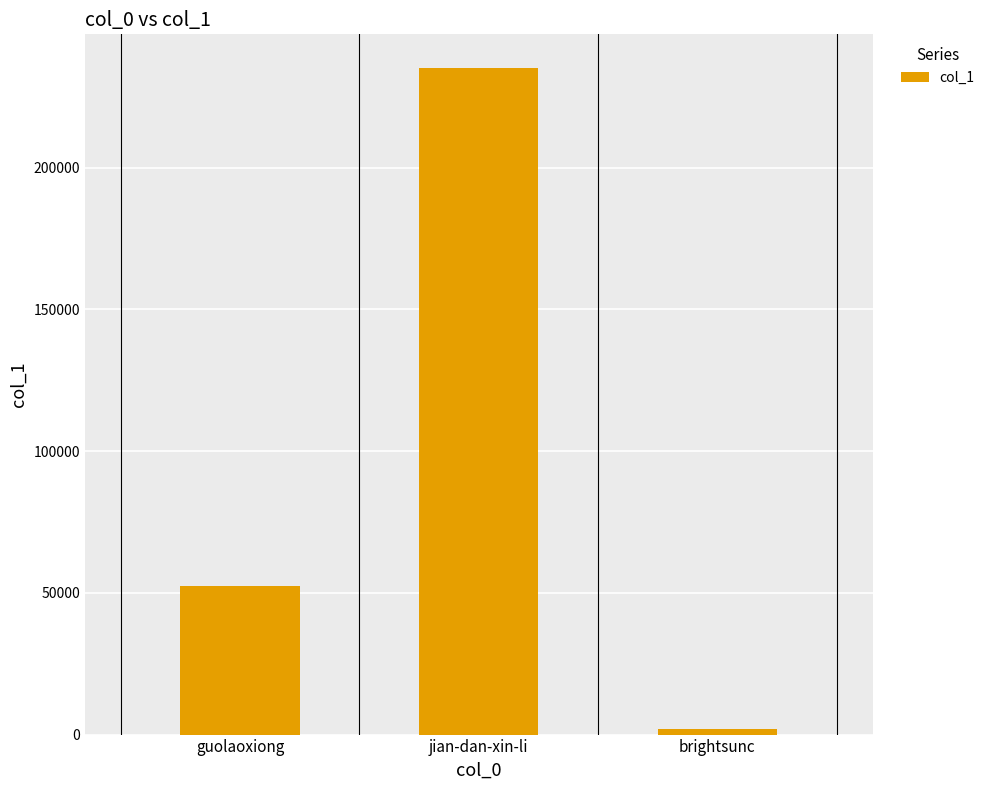

What is the label of the 3rd bar from the left?

brightsunc